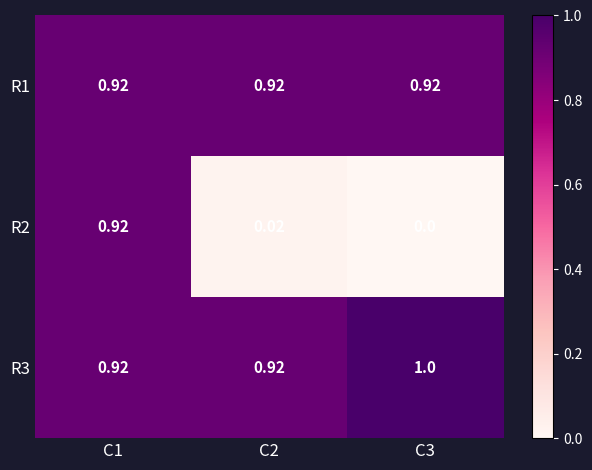

Is the value of R2 at C2 greater than the value of R1 at C1?

No